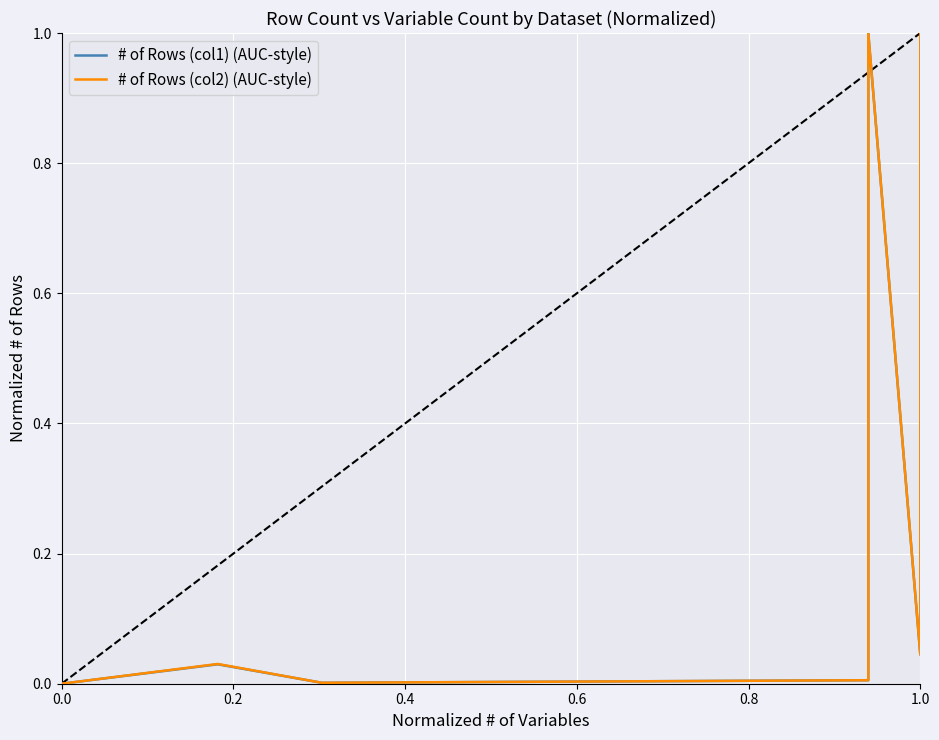

Where is the first local maximum for # of Rows (col2) (AUC-style)?

0.2